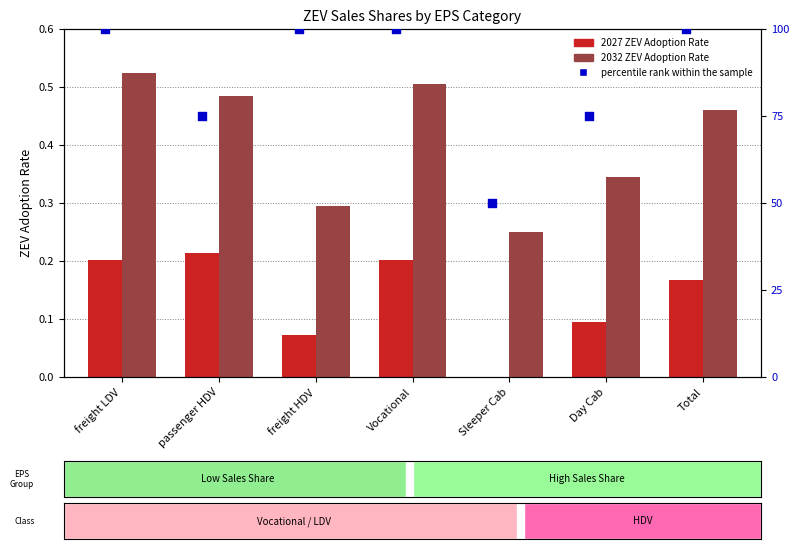

Is the value of percentile rank within the sample at freight LDV greater than the value of 2027 ZEV Adoption Rate at passenger HDV?

Yes